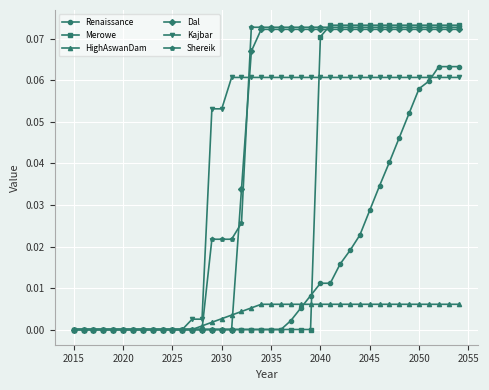

At how many categories does at least one series exceed 0?

28